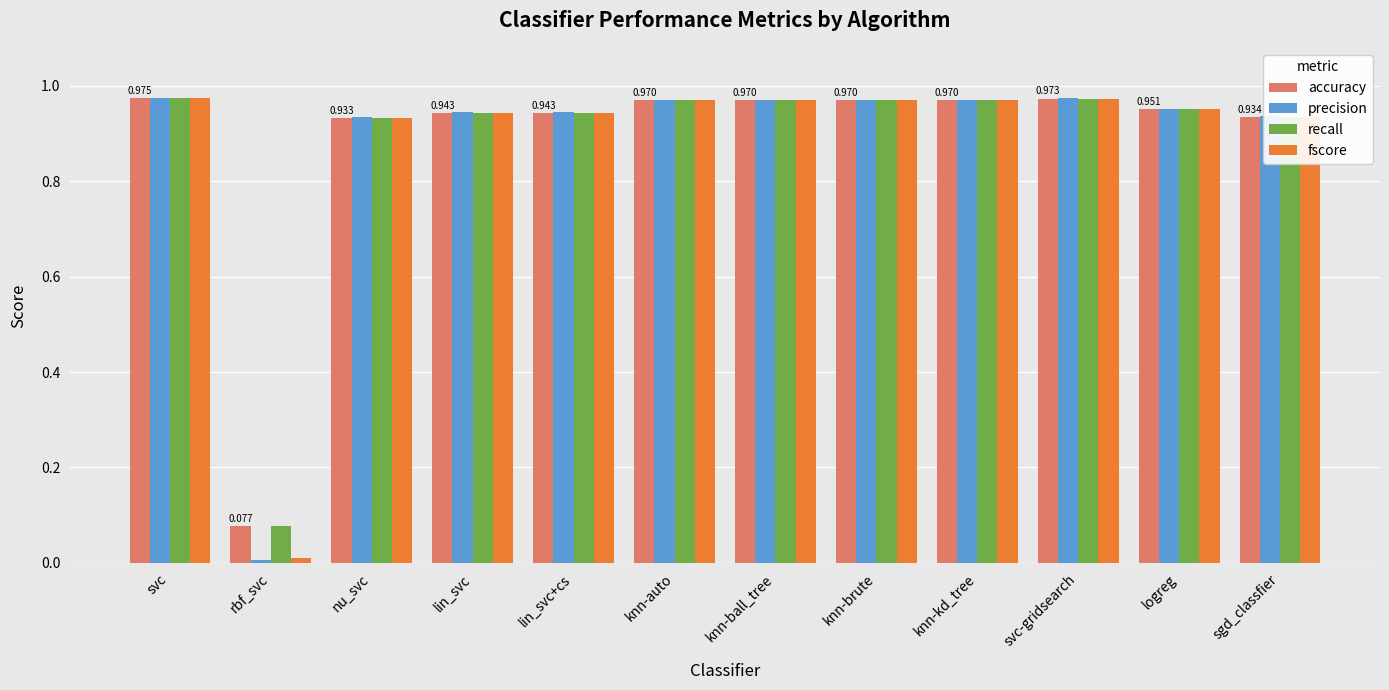

Which series has the widest spread of values?

precision